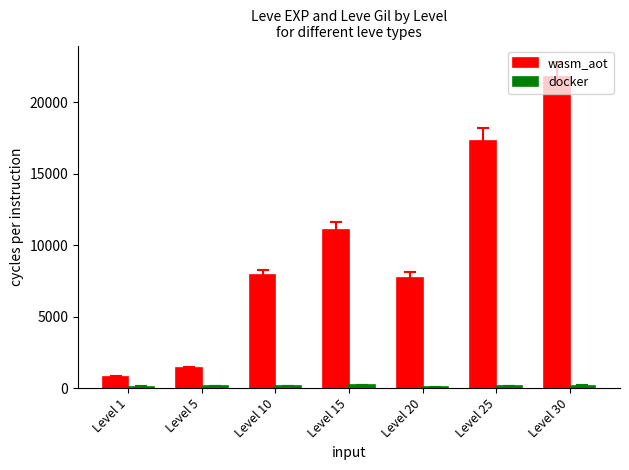

Which series has the largest range (max minus min)?

wasm_aot